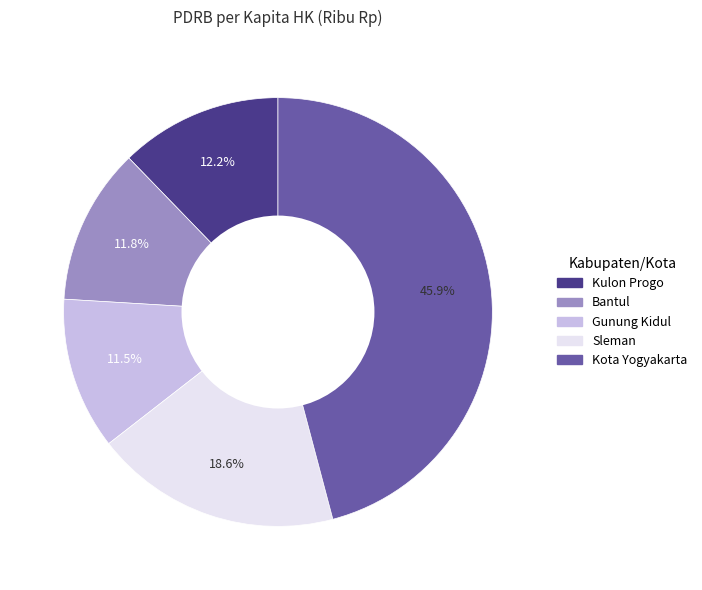

To the nearest percent, what percentage of the pie is Sleman?

19%